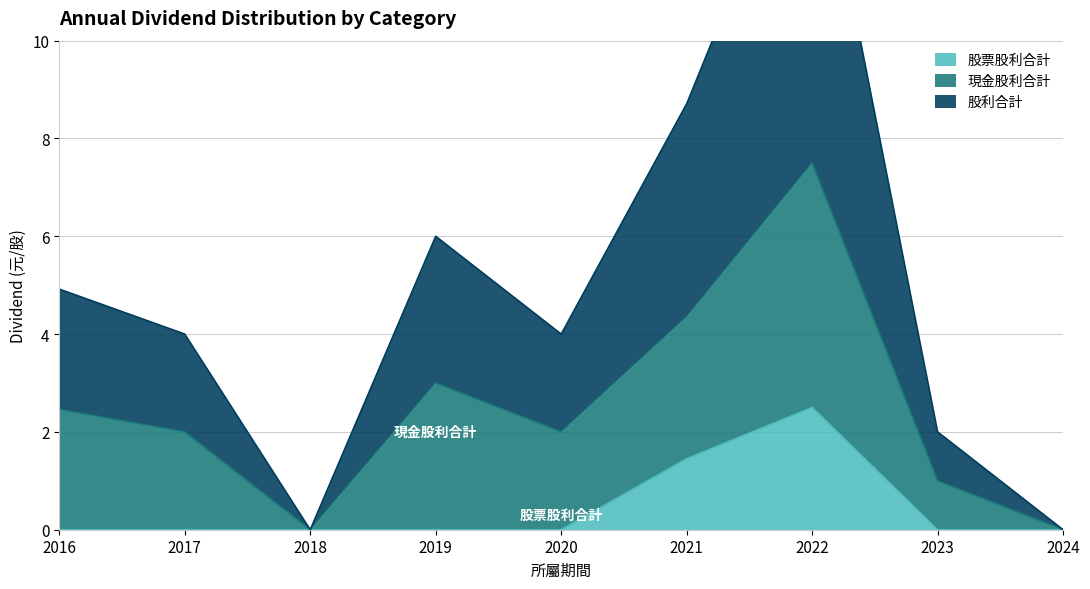

Is it true that 股票股利合計 equals 0.0 at 2020?

True